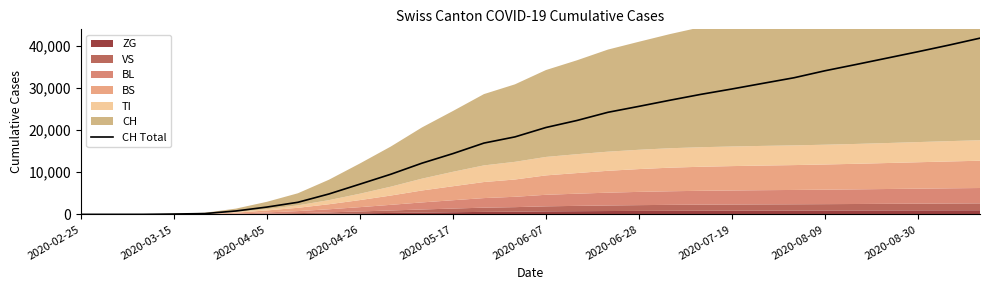

The chart shows a value of 34113 at 2020-08-09. True or false?

True